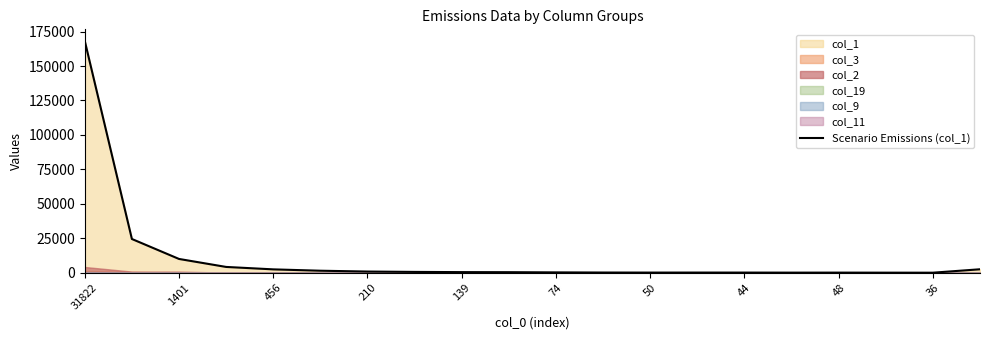

Does the chart have visible grid lines?

No